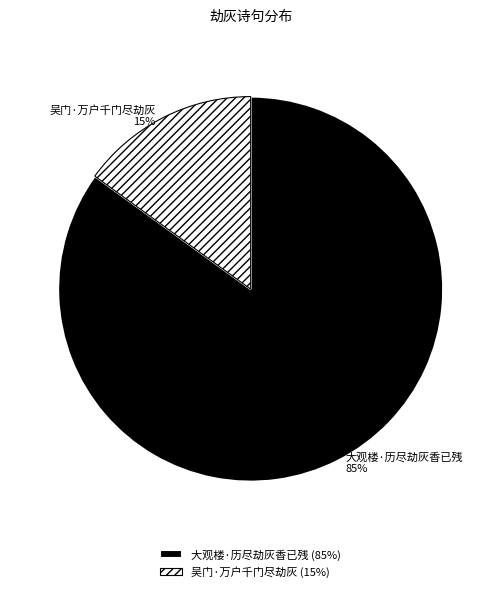

Does 吴门·万户千门尽劫灰 represent more than half of the total?

No